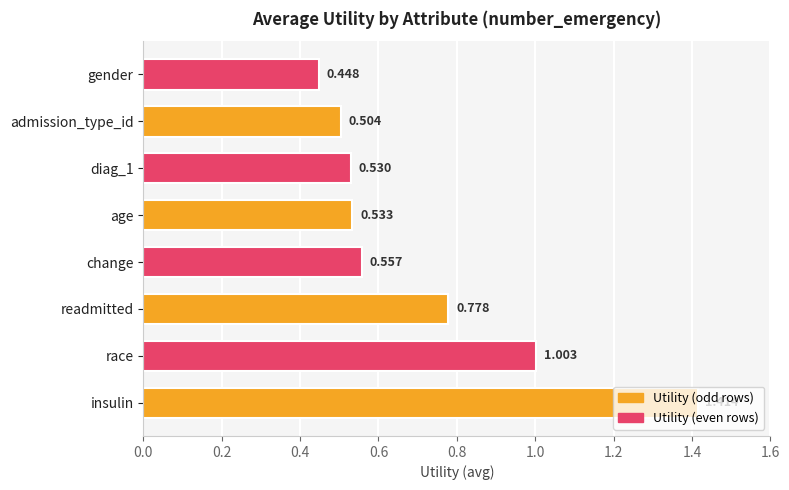

At which category does the chart reach its minimum across all series?

gender